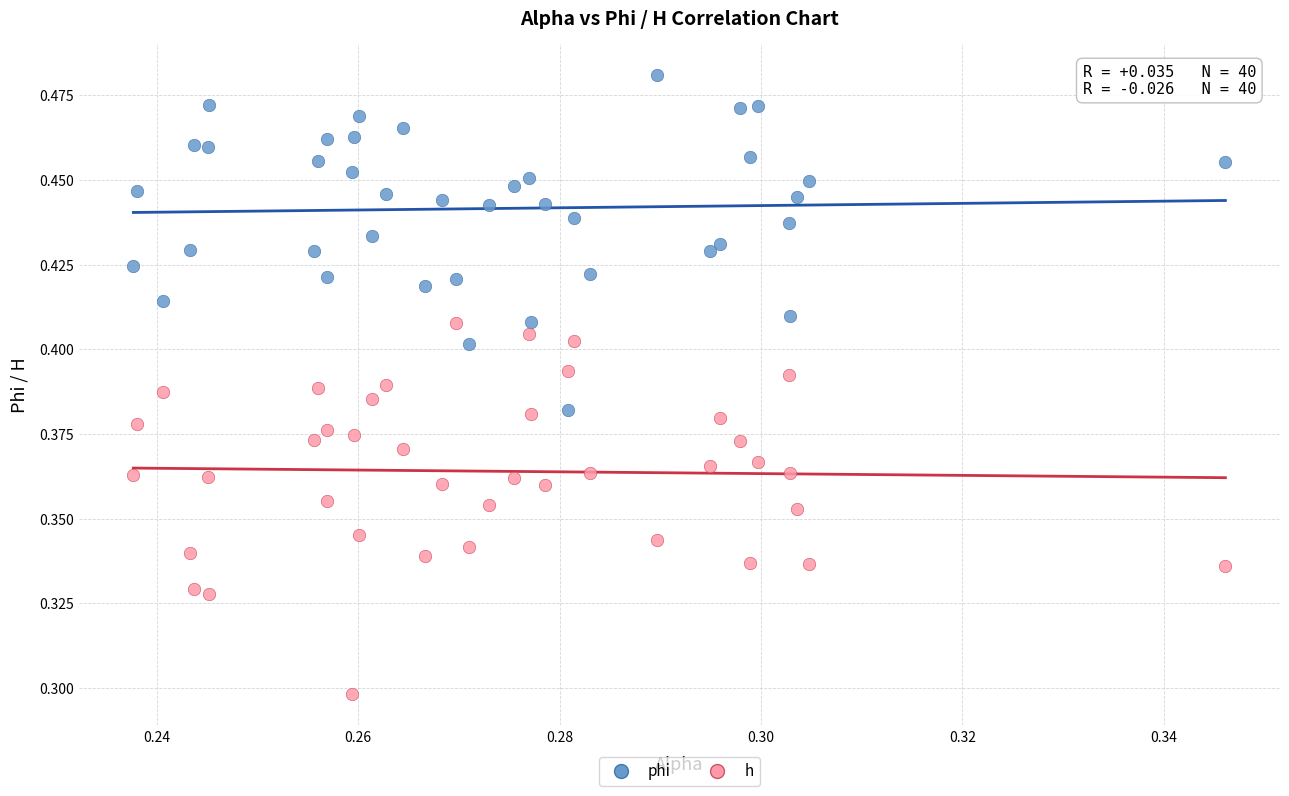

What are all the series names shown in the legend?

phi, h